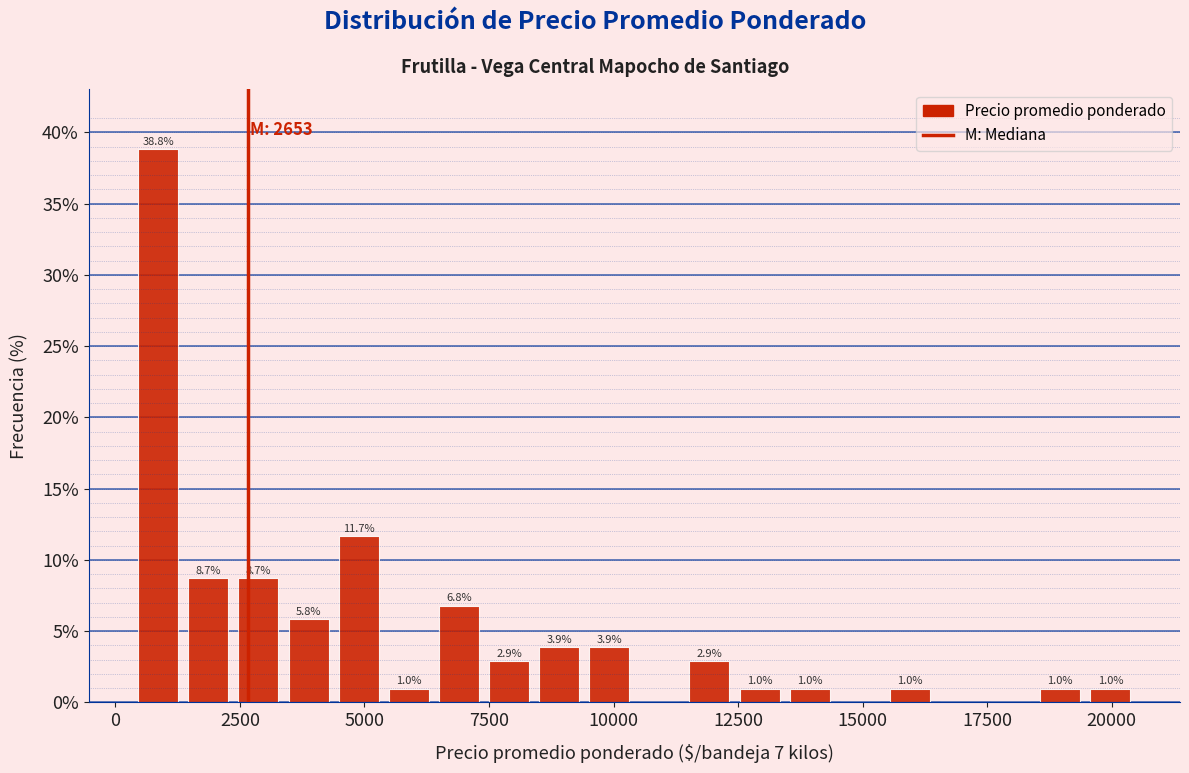

Around what value on the x-axis is the tallest bar? Give the approximate position of its centre, as read against the axis.

1000